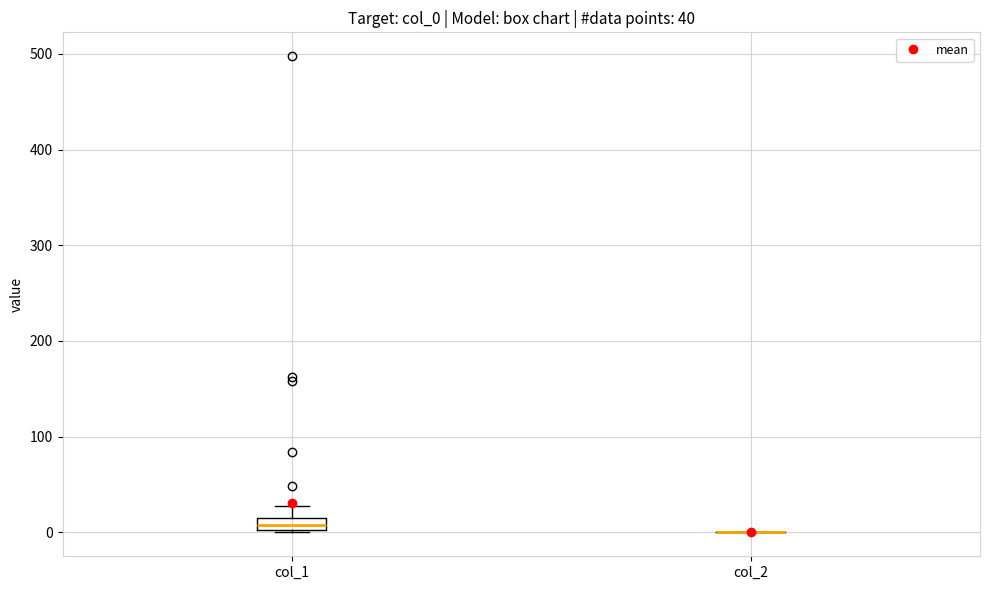

Comparing the boxes themselves (not the whiskers), which one is the tallest?

col_1